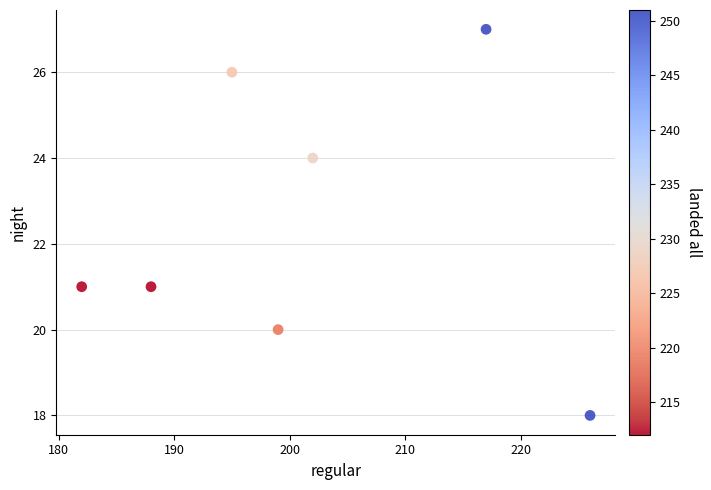

What is the range of X values (max minus min)?

44